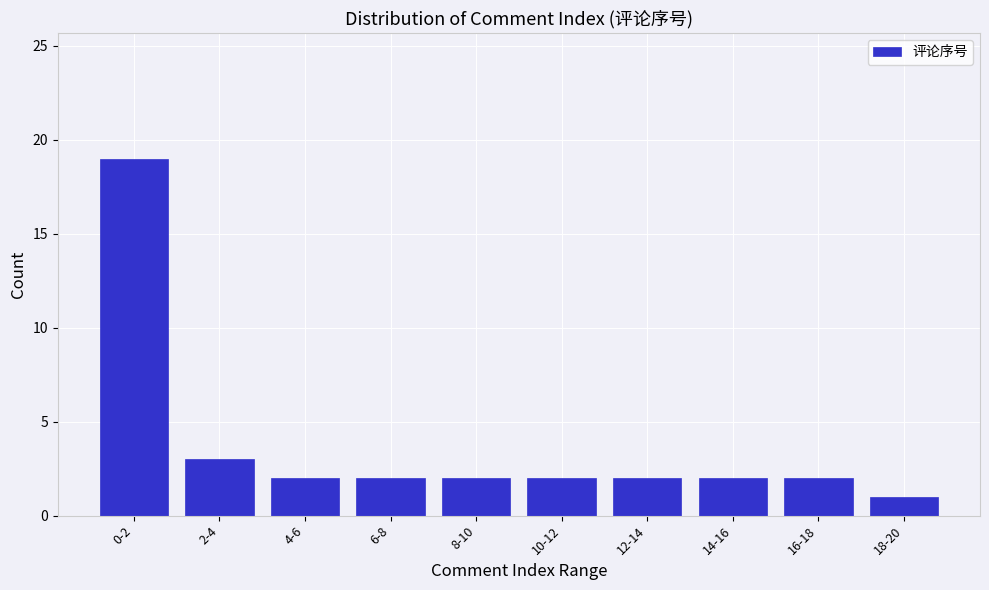

Reading left to right, list all the values displayed in this chart.

0-2=19	2-4=3	4-6=2	6-8=2	8-10=2	10-12=2	12-14=2	14-16=2	16-18=2	18-20=1